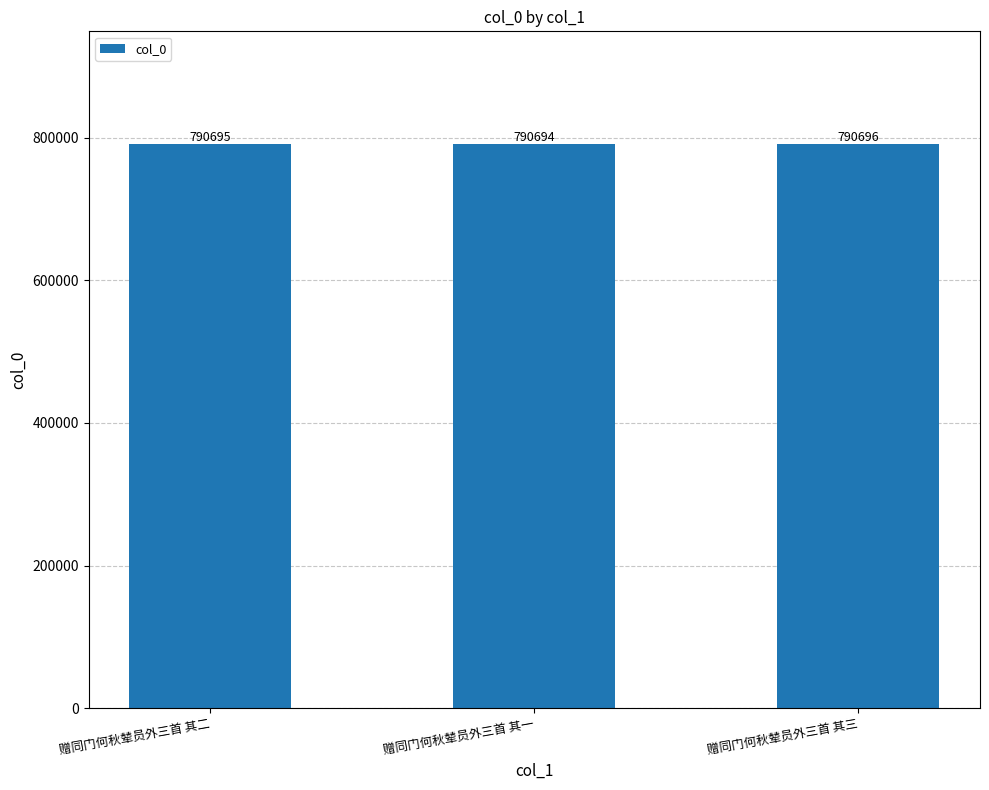

Reading left to right, transcribe all the data shown in this chart.

赠同门何秋辇员外三首 其二=790695	赠同门何秋辇员外三首 其一=790694	赠同门何秋辇员外三首 其三=790696